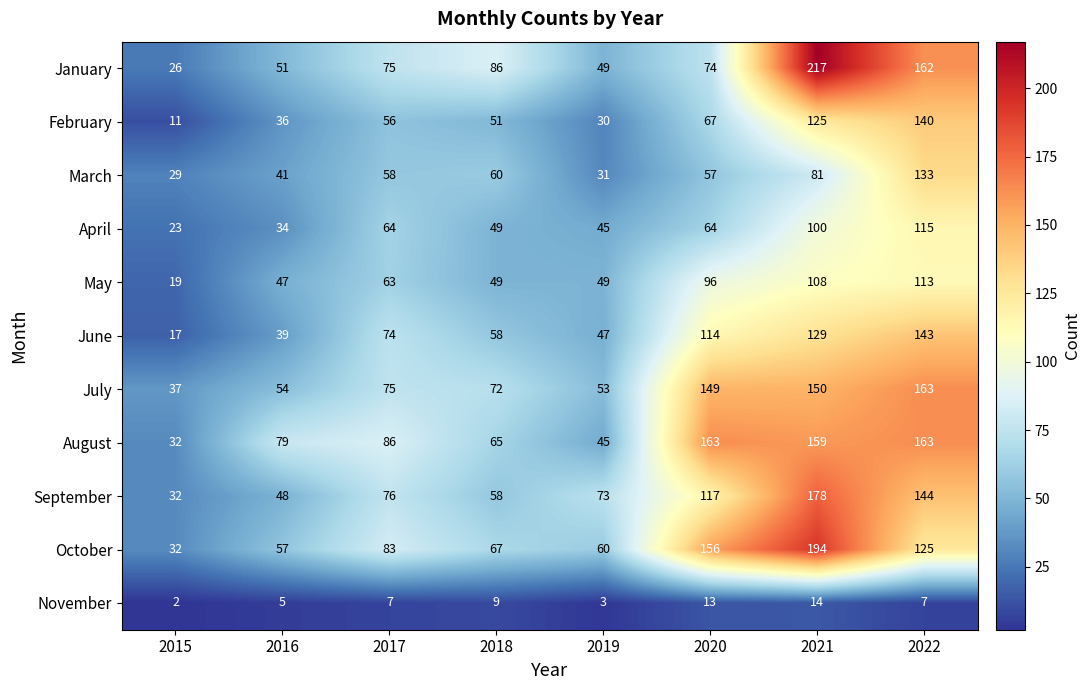

Is the value of October at 2018 greater than the value of September at 2018?

Yes